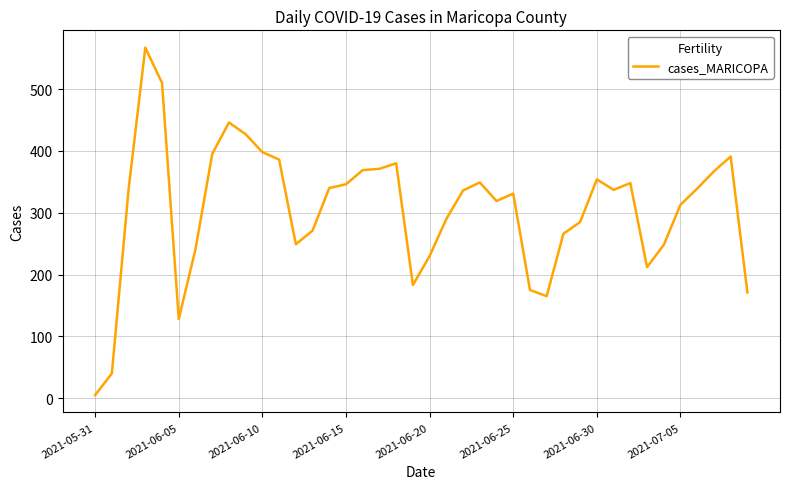

True or false: the data has more than 2 interior local peaks.

True